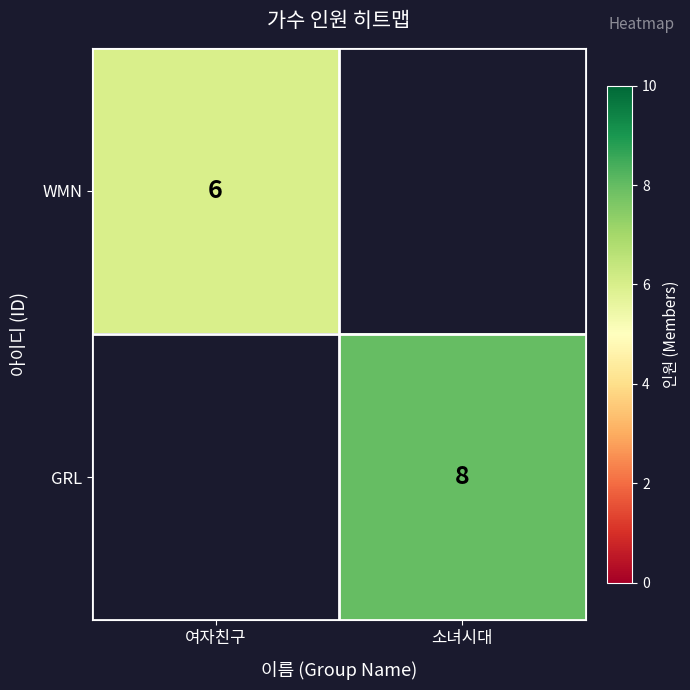

The GRL series shows 8 at 소녀시대. True or false?

True